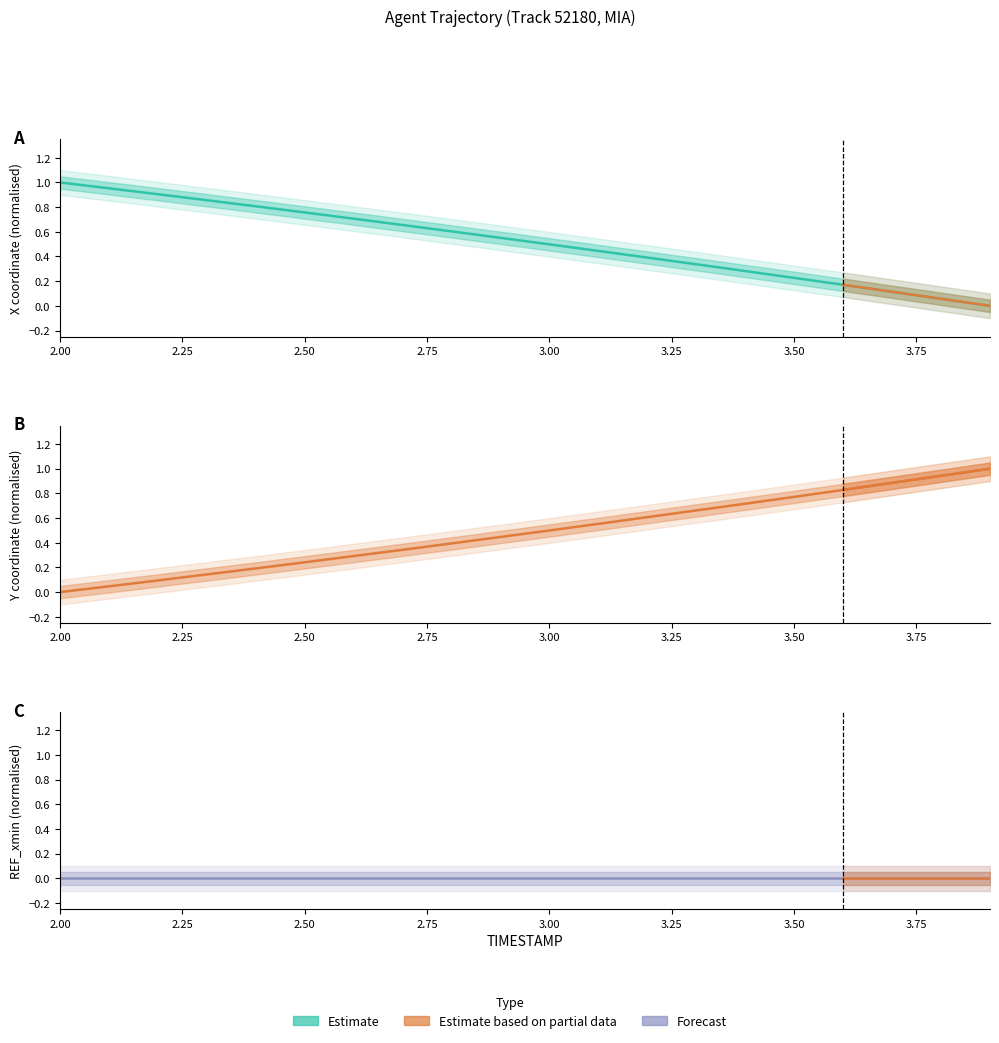

Which series has the largest total across all categories?

X